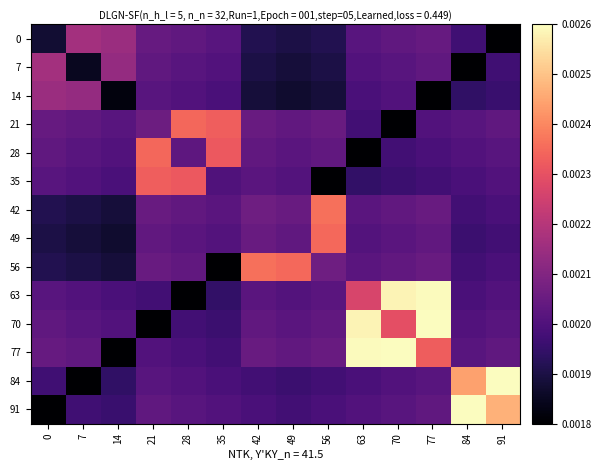

At which category is the sum across all series the highest?

77